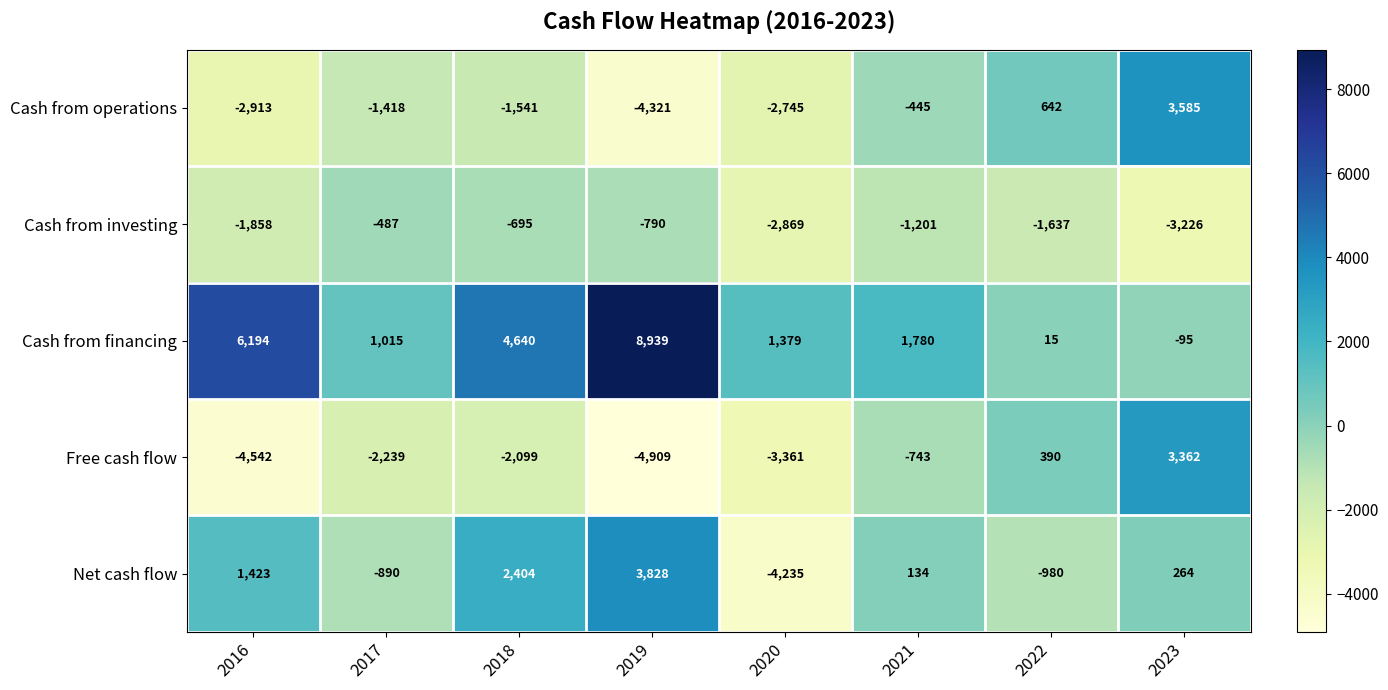

Which series changed the most between 2016 and 2018?

Free cash flow